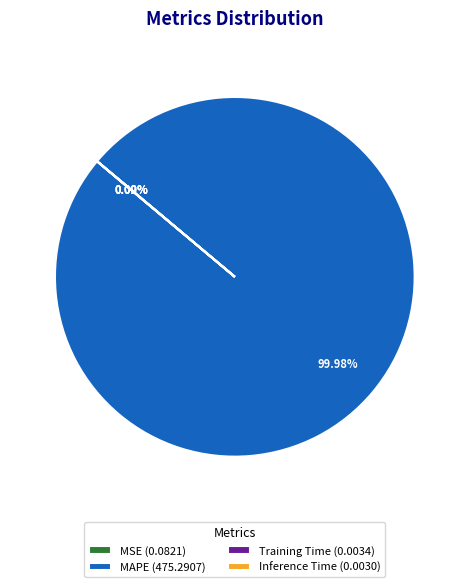

Is there a majority slice in this chart?

Yes